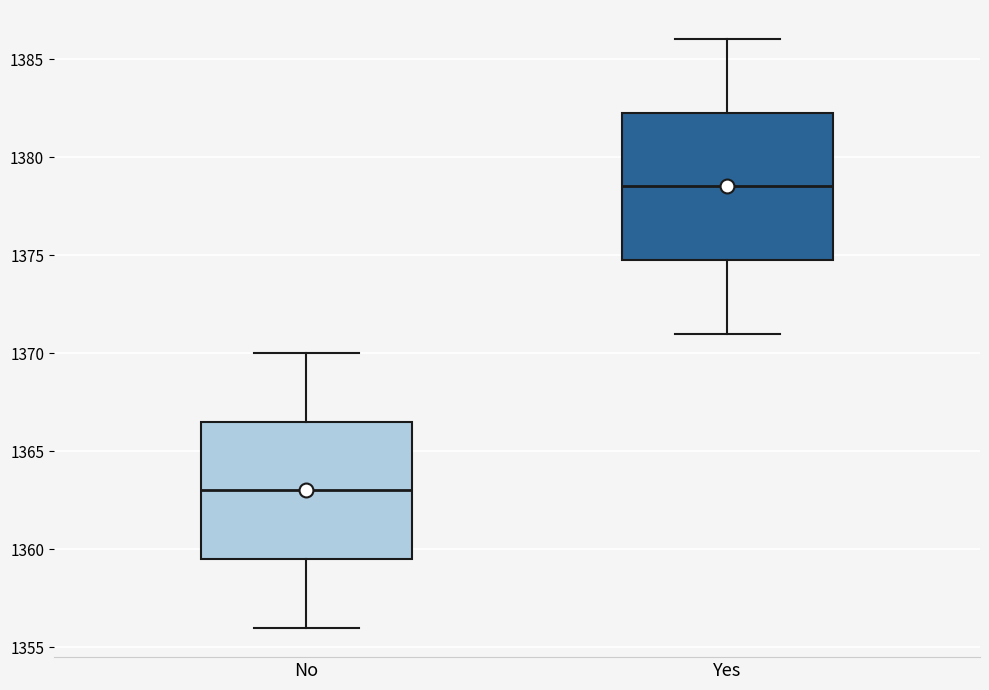

Which box has the highest median line?

Yes